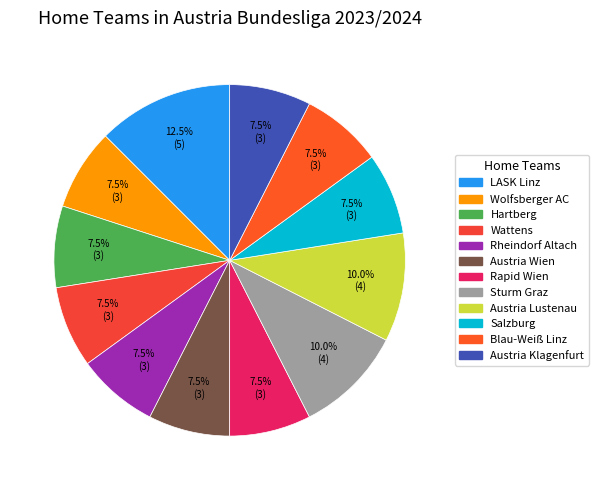

Does Austria Lustenau represent more than half of the total?

No